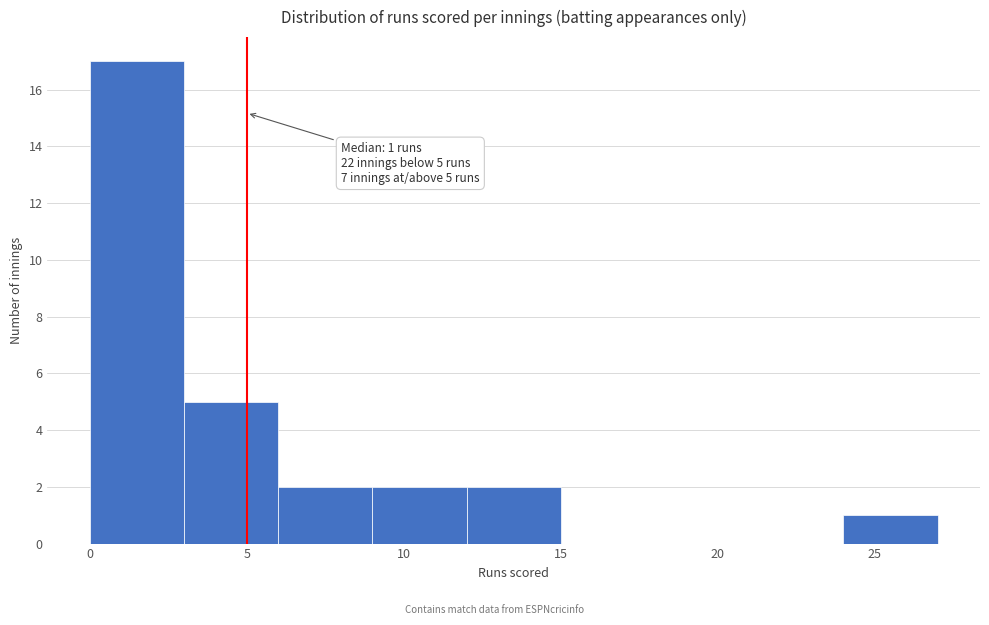

Over which range of the x-axis is the bar tallest?

0 to 3